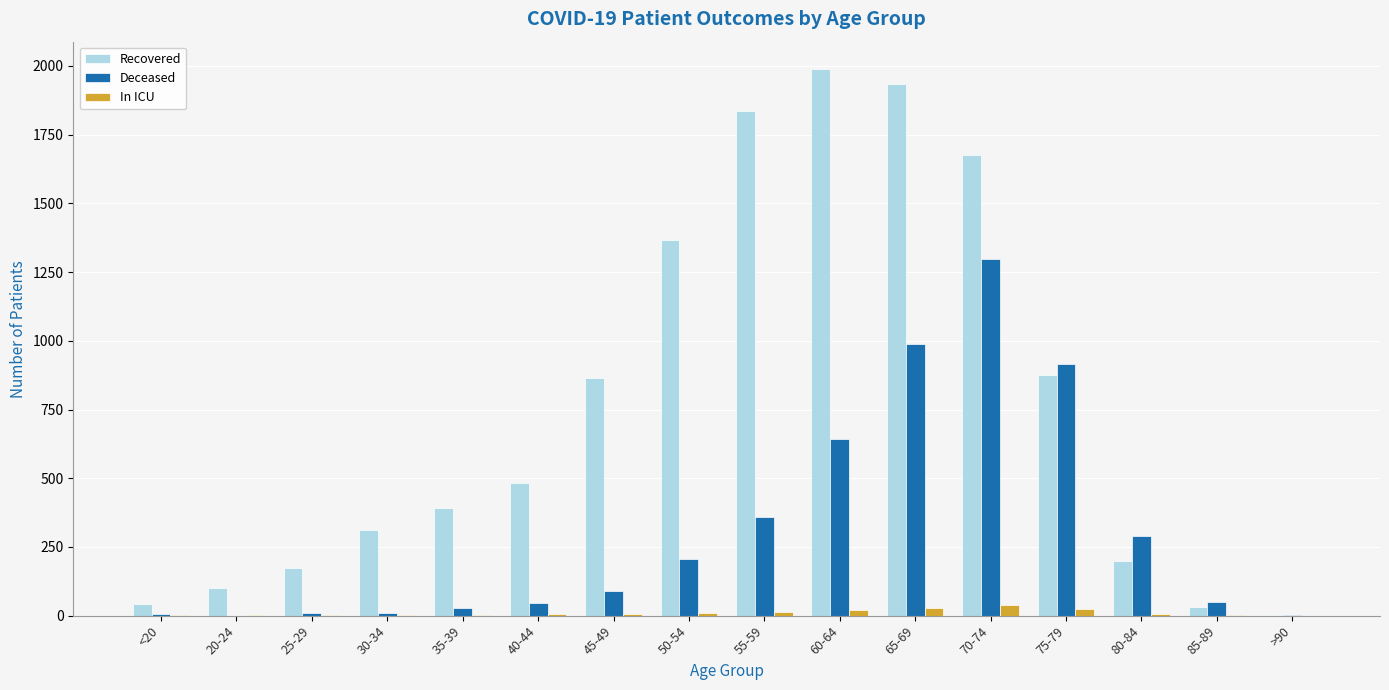

Are the bars horizontal?

No